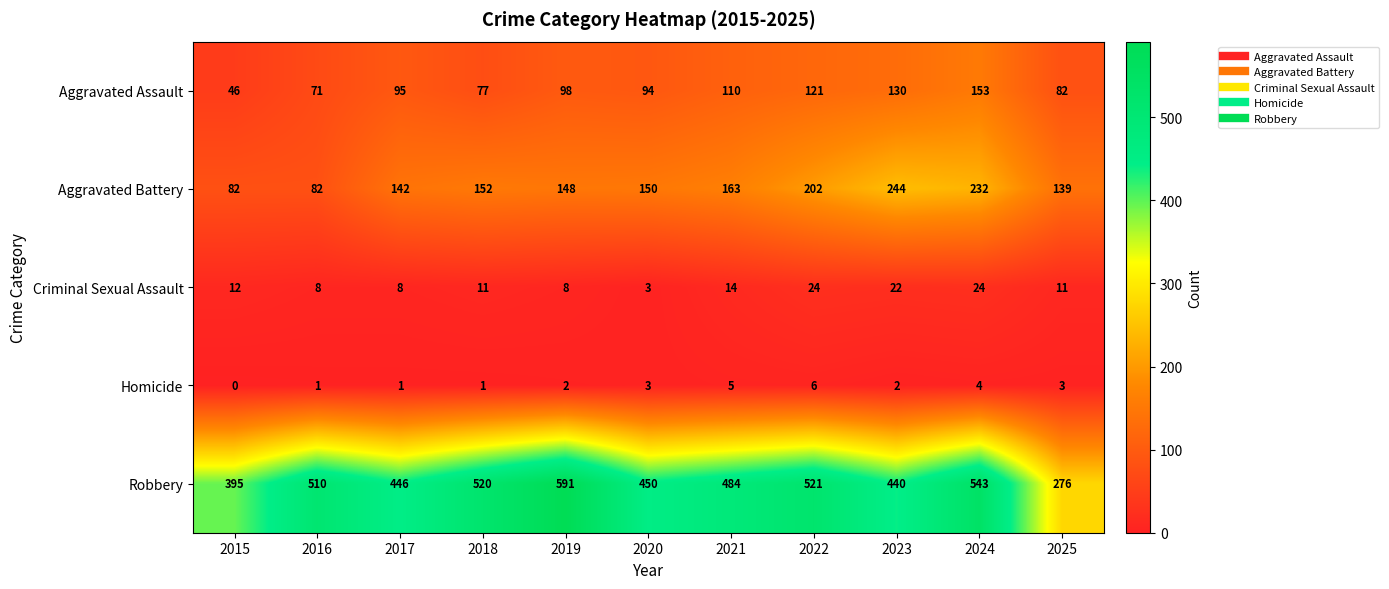

What is the average value of the Homicide series?

3